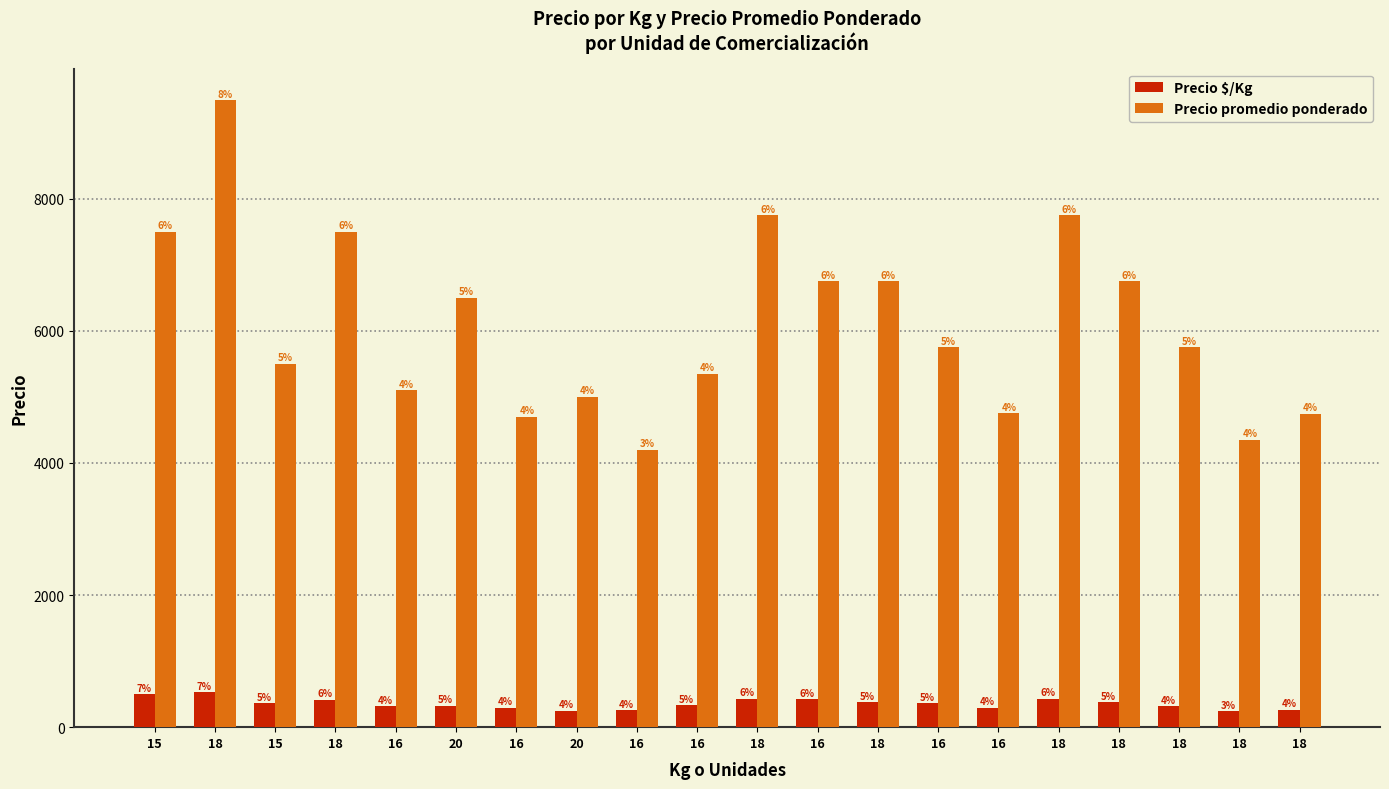

Is it true that Precio $/Kg equals 521 at 16?

False